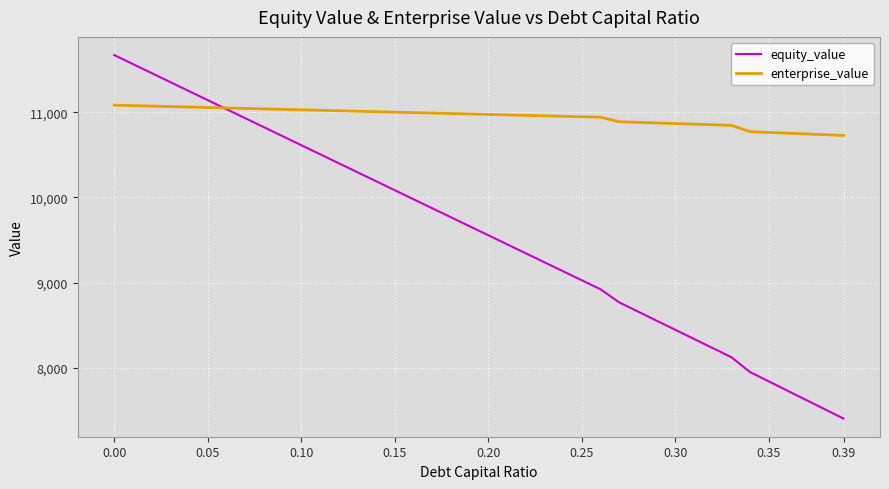

Which series has the largest total across all categories?

enterprise_value